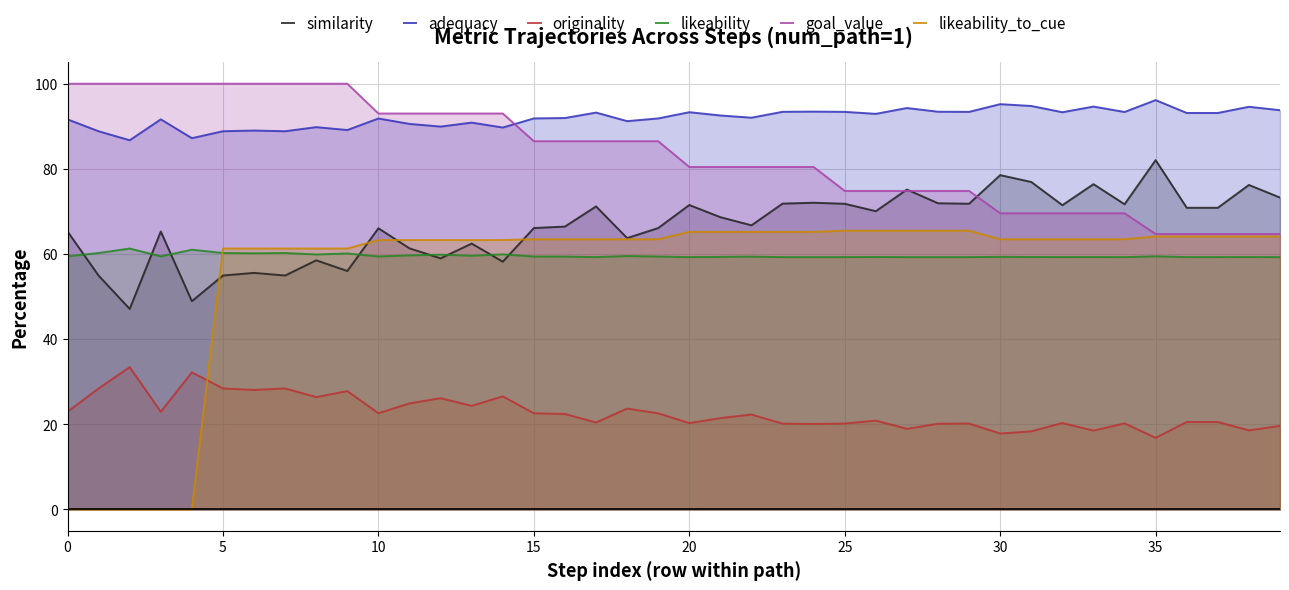

Reading left to right, list all the values displayed in this chart.

similarity: 65.3	54.9	47.1	65.3	48.9	54.9	55.6	54.9	58.5	56.0	66.0	61.3	59.0	62.5	58.2	66.1	66.5	71.2	63.7	66.1	71.5	68.7	66.7	71.8	72.0	71.8	70.1	75.1	71.9	71.8	78.5	76.9	71.5	76.4	71.7	82.0	70.9	70.9	76.2	73.3
adequacy: 91.6	88.8	86.7	91.6	87.2	88.8	89.0	88.8	89.8	89.1	91.8	90.6	89.9	90.9	89.7	91.8	91.9	93.2	91.2	91.8	93.3	92.5	92.0	93.4	93.5	93.4	92.9	94.3	93.4	93.4	95.2	94.8	93.3	94.6	93.4	96.2	93.1	93.1	94.6	93.8
originality: 23.0	28.4	33.4	23.0	32.2	28.4	28.1	28.4	26.4	27.8	22.6	24.9	26.2	24.3	26.6	22.6	22.4	20.4	23.7	22.6	20.3	21.5	22.3	20.2	20.1	20.2	20.9	18.9	20.1	20.2	17.8	18.4	20.3	18.5	20.2	16.8	20.5	20.5	18.6	19.6
likeability: 59.5	60.2	61.3	59.5	61.0	60.2	60.2	60.2	59.9	60.1	59.4	59.7	59.9	59.6	59.9	59.4	59.4	59.3	59.5	59.4	59.3	59.3	59.4	59.3	59.3	59.3	59.3	59.3	59.3	59.3	59.3	59.3	59.3	59.3	59.3	59.5	59.3	59.3	59.3	59.3
goal_value: 100.0	100.0	100.0	100.0	100.0	100.0	100.0	100.0	100.0	100.0	93.0	93.0	93.0	93.0	93.0	86.5	86.5	86.5	86.5	86.5	80.4	80.4	80.4	80.4	80.4	74.8	74.8	74.8	74.8	74.8	69.6	69.6	69.6	69.6	69.6	64.7	64.7	64.7	64.7	64.7
likeability_to_cue: 0.0	0.0	0.0	0.0	0.0	61.3	61.3	61.3	61.3	61.3	63.3	63.3	63.3	63.3	63.3	63.5	63.5	63.5	63.5	63.5	65.2	65.2	65.2	65.2	65.2	65.5	65.5	65.5	65.5	65.5	63.5	63.5	63.5	63.5	63.5	64.1	64.1	64.1	64.1	64.1